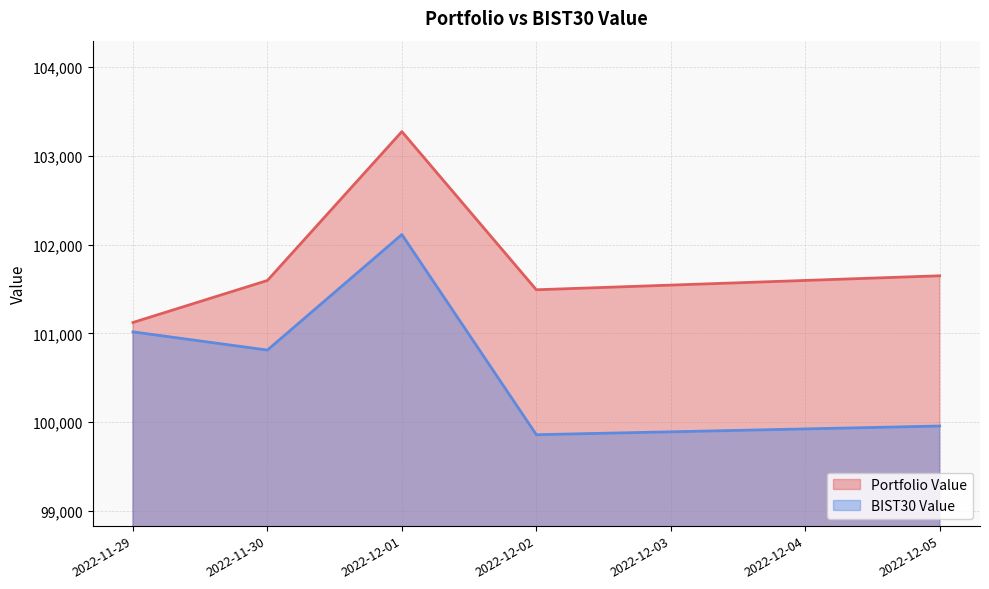

Is the value of BIST30 Value at 2022-11-29 greater than the value of Portfolio Value at 2022-12-05?

No